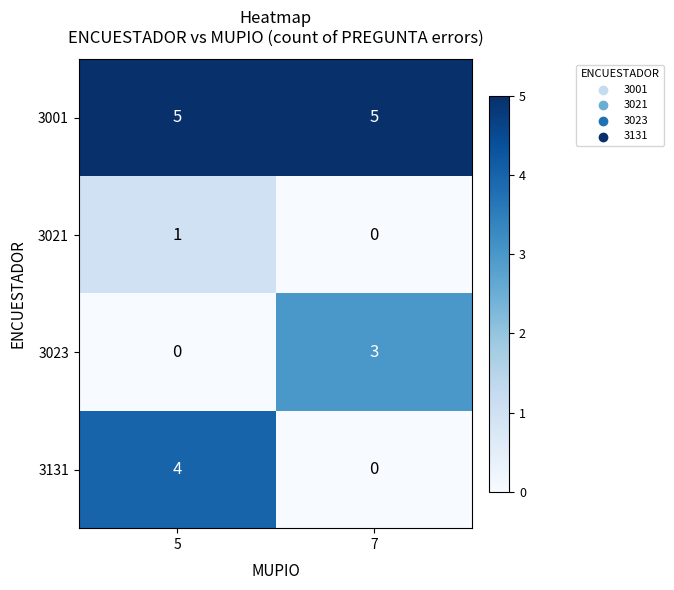

What is the sum of the 3023 values at 5 and 7?

3